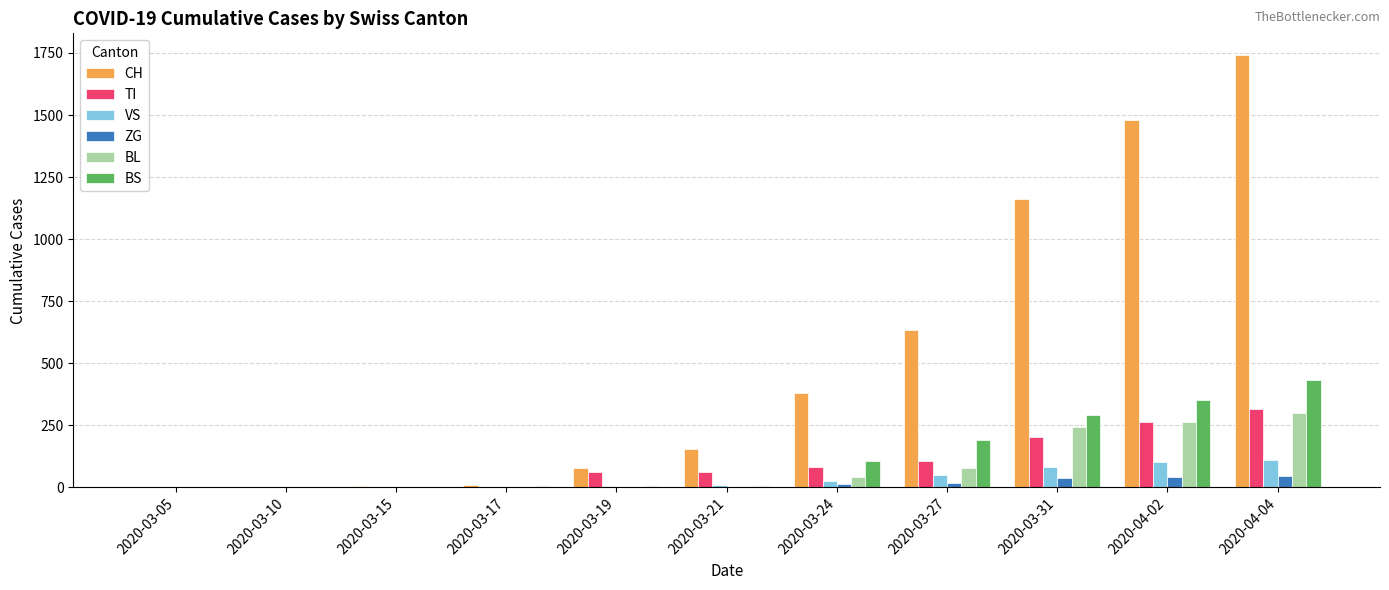

What is the sum of all BS values?

1384